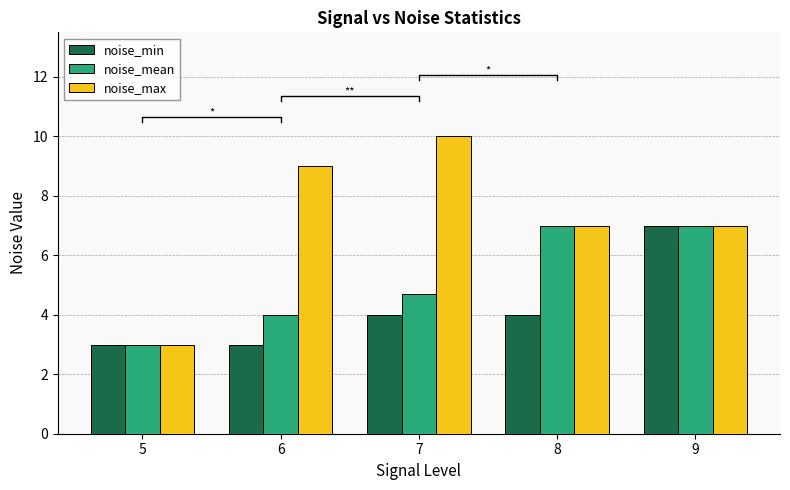

List the series in order of their peak value, lowest first.

noise_min, noise_mean, noise_max